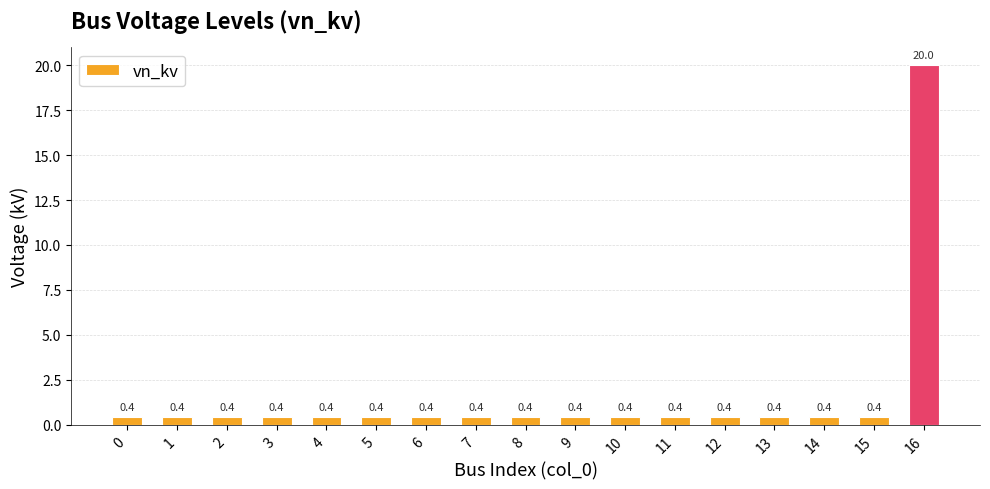

What is the greatest value displayed?

20.0